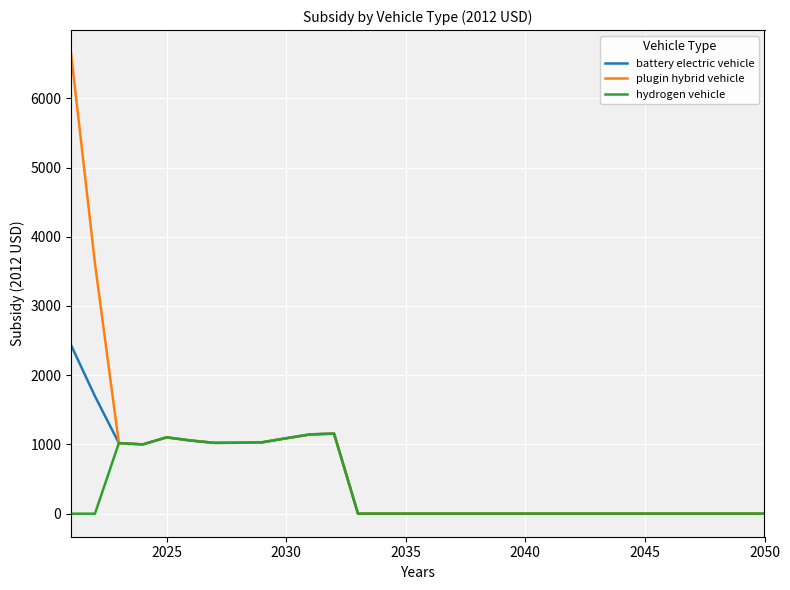

Rank the series by their average value, from highest to lowest.

plugin hybrid vehicle, battery electric vehicle, hydrogen vehicle